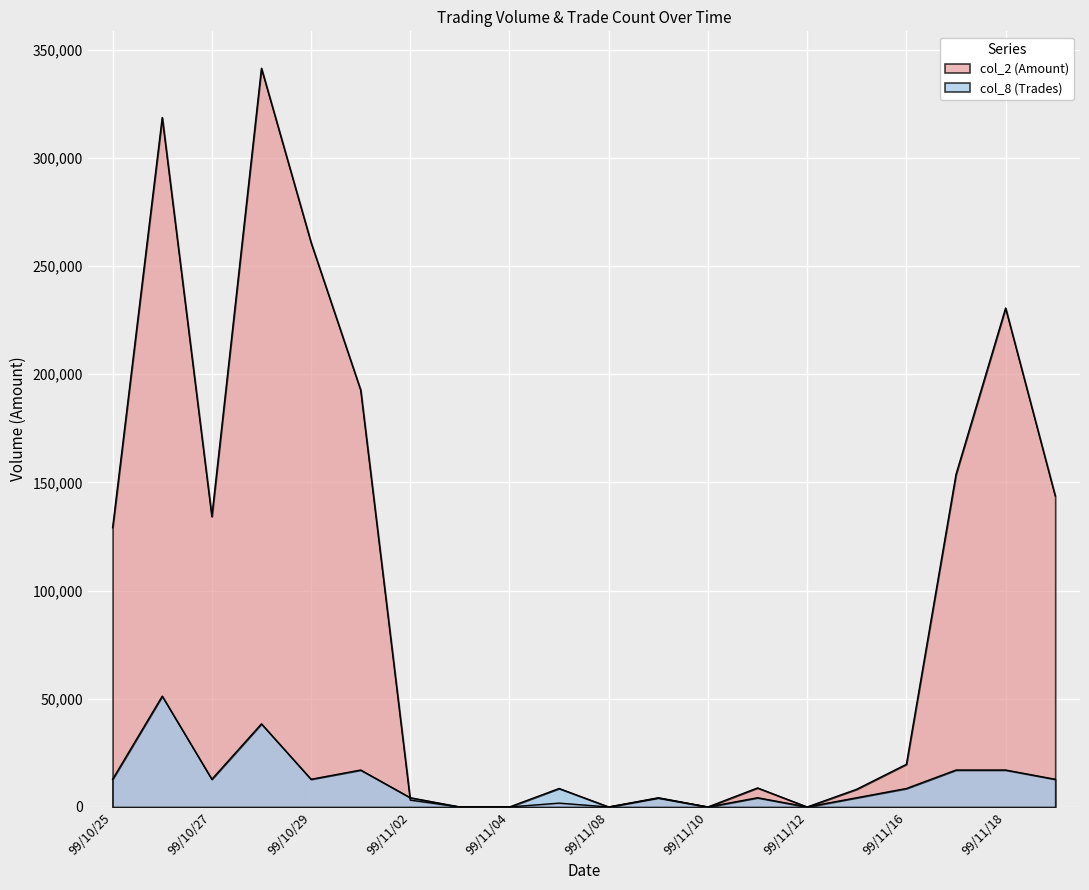

Reading right to left, list all the values displayed in this chart.

col_2: 99/11/19=143720.0	99/11/18=230540.0	99/11/17=153650.0	99/11/16=19720.0	99/11/15=8200.0	99/11/12=0.0	99/11/11=8800.0	99/11/10=0.0	99/11/09=4050.0	99/11/08=0.0	99/11/05=1780.0	99/11/04=0.0	99/11/03=0.0	99/11/02=3180.0	99/11/01=192640.0	99/10/29=260820.0	99/10/28=341340.0	99/10/27=134200.0	99/10/26=318600.0	99/10/25=129040.0
col_8: 99/11/19=12800.2	99/11/18=17067.0	99/11/17=17067.0	99/11/16=8533.5	99/11/15=4266.8	99/11/12=0.0	99/11/11=4266.8	99/11/10=0.0	99/11/09=4266.8	99/11/08=0.0	99/11/05=8533.5	99/11/04=0.0	99/11/03=0.0	99/11/02=4266.8	99/11/01=17067.0	99/10/29=12800.2	99/10/28=38400.8	99/10/27=12800.2	99/10/26=51201.0	99/10/25=12800.2